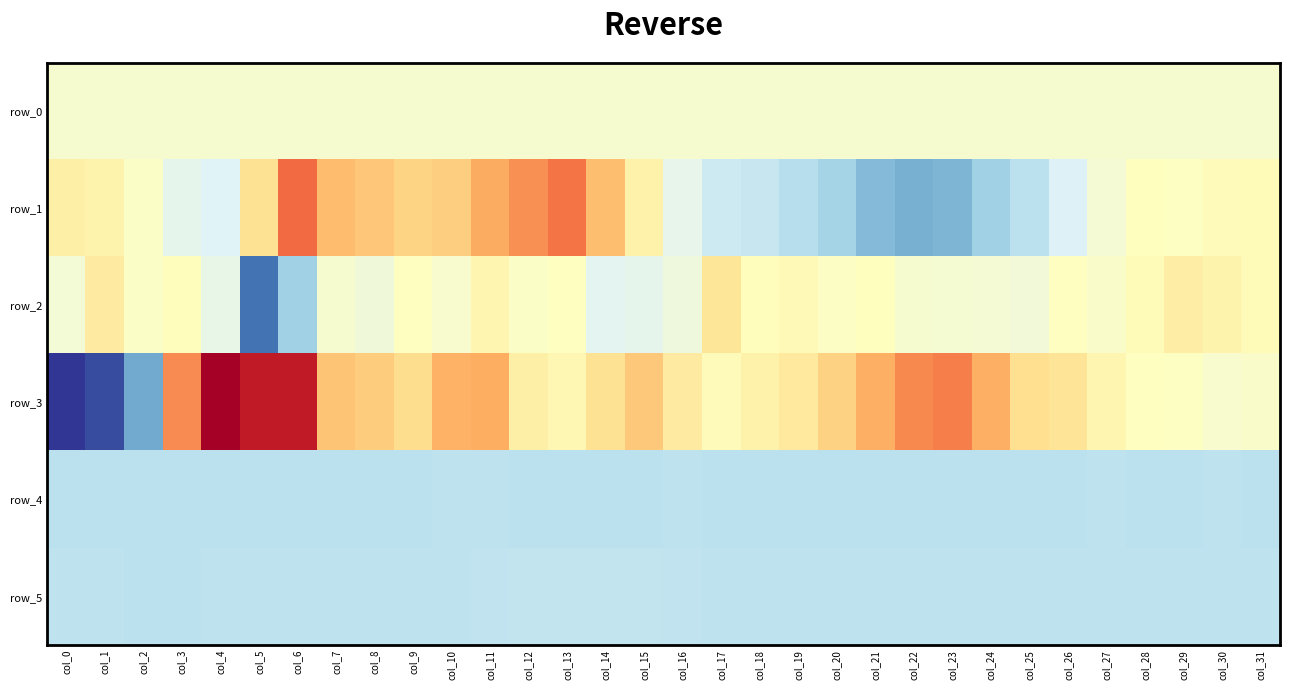

What is the difference between the second highest and minimum values in the row_4 series?

25.0